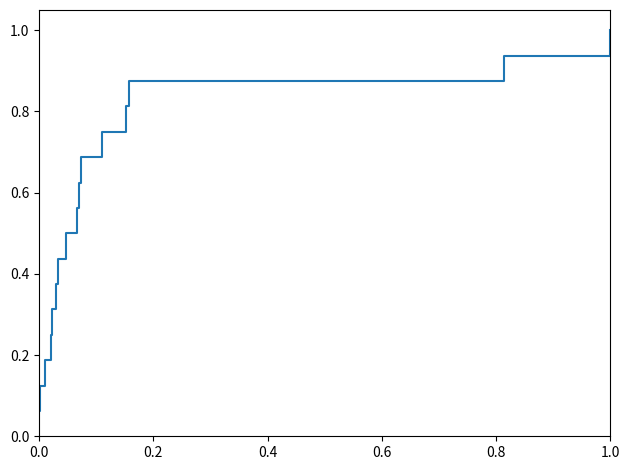

Is this an area chart (filled region under the line)?

No